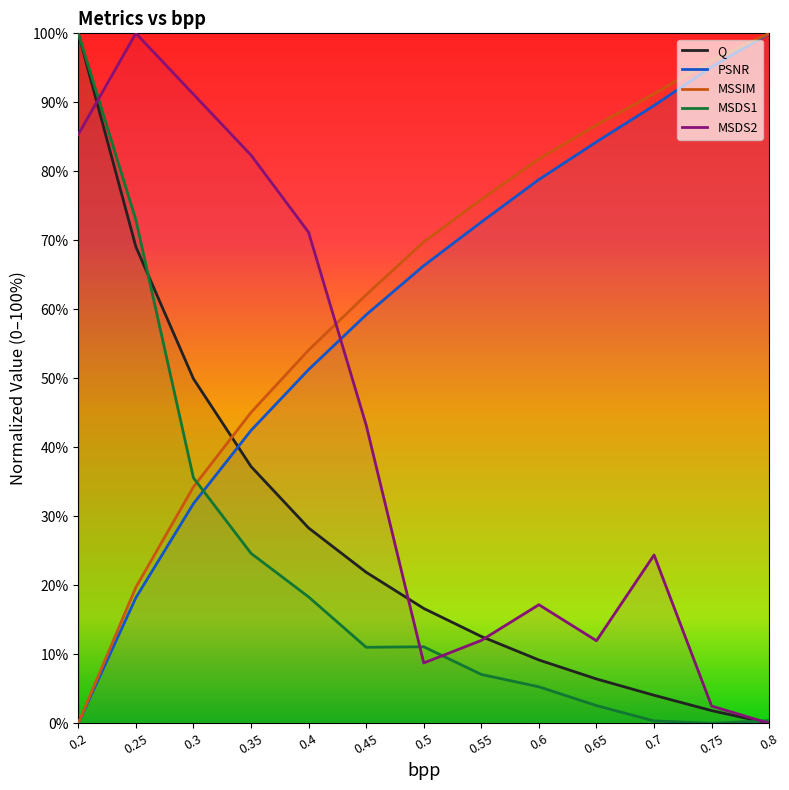

Reading left to right, transcribe all the data shown in this chart.

Q: 0.2=100.0	0.25=69.1	0.3=49.9	0.35=37.2	0.4=28.3	0.45=21.9	0.5=16.6	0.55=12.6	0.6=9.2	0.65=6.4	0.7=4.1	0.75=1.8	0.8=0.0
PSNR: 0.2=0.0	0.25=18.2	0.3=31.8	0.35=42.4	0.4=51.3	0.45=59.2	0.5=66.3	0.55=72.6	0.6=78.8	0.65=84.3	0.7=89.5	0.75=95.1	0.8=100.0
MSSIM: 0.2=0.0	0.25=19.7	0.3=34.3	0.35=45.1	0.4=54.1	0.45=62.1	0.5=69.8	0.55=75.9	0.6=81.8	0.65=86.7	0.7=91.2	0.75=96.1	0.8=100.0
MSDS1: 0.2=100.0	0.25=73.0	0.3=35.6	0.35=24.6	0.4=18.3	0.45=11.0	0.5=11.1	0.55=7.1	0.6=5.3	0.65=2.6	0.7=0.3	0.75=0.0	0.8=0.4
MSDS2: 0.2=85.3	0.25=100.0	0.3=91.2	0.35=82.3	0.4=71.2	0.45=43.2	0.5=8.7	0.55=12.0	0.6=17.2	0.65=12.0	0.7=24.4	0.75=2.5	0.8=0.0